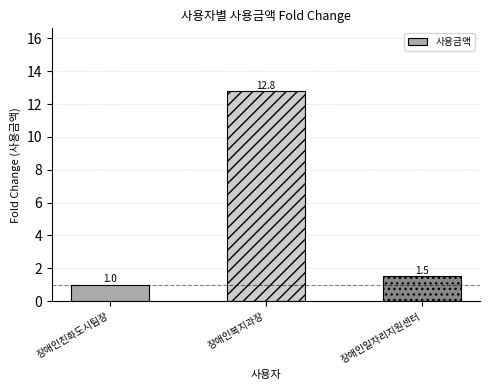

What is the label of the 2nd bar from the left?

장애인복지과장